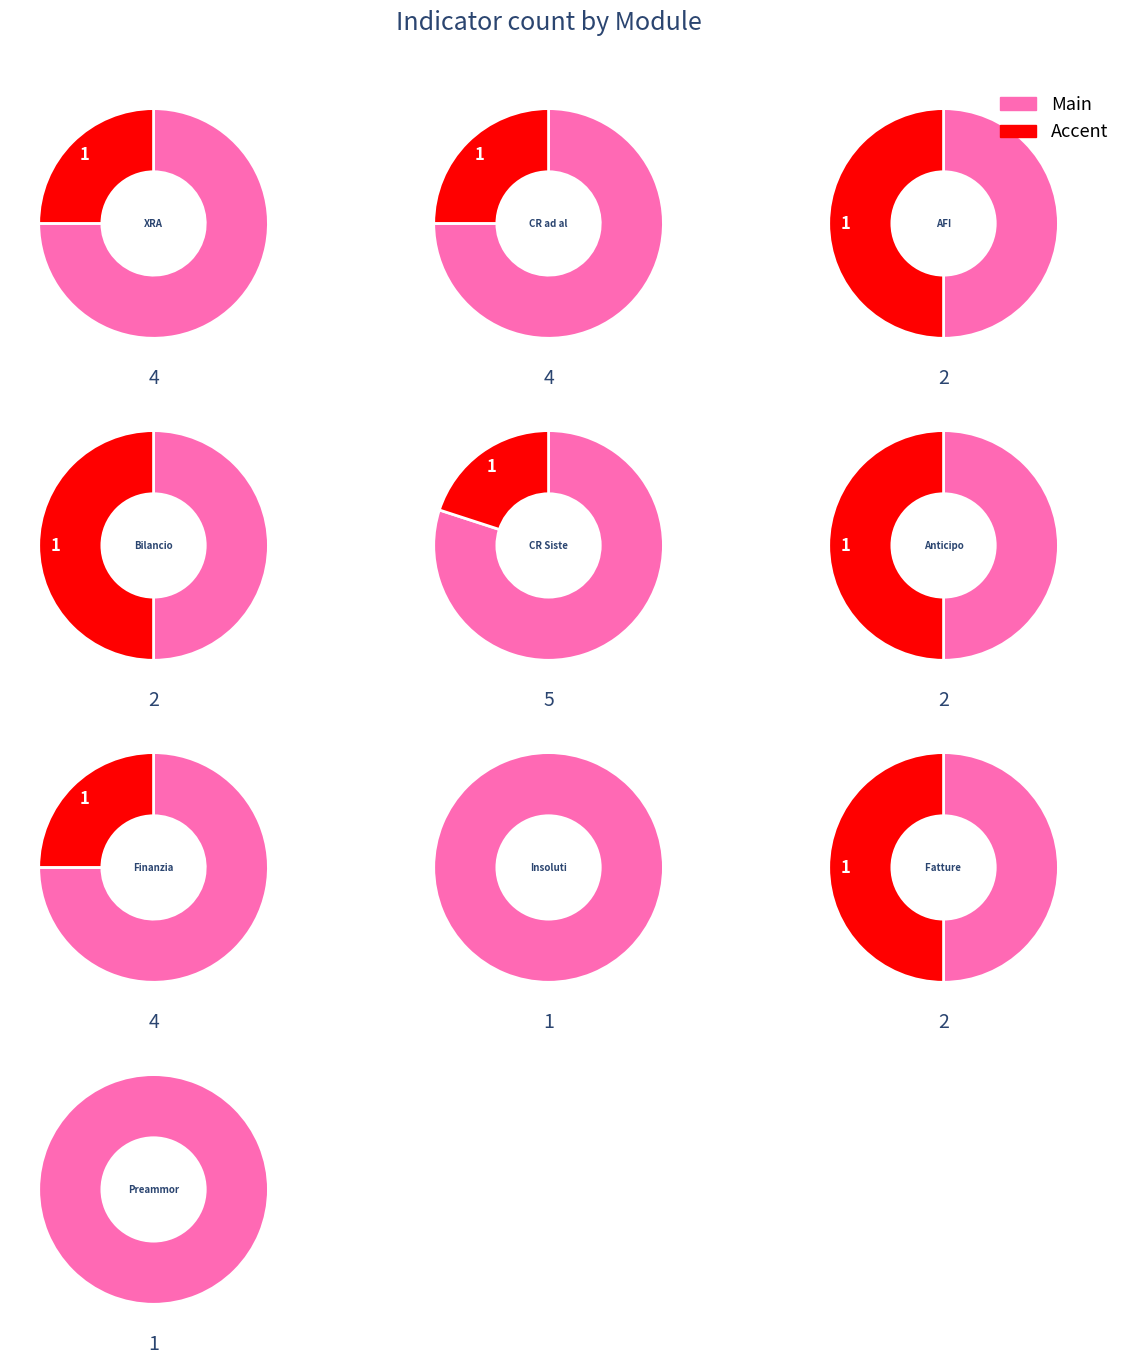

Between Fatture Factoring and Anticipo Fatture Italia, which is larger?

Fatture Factoring